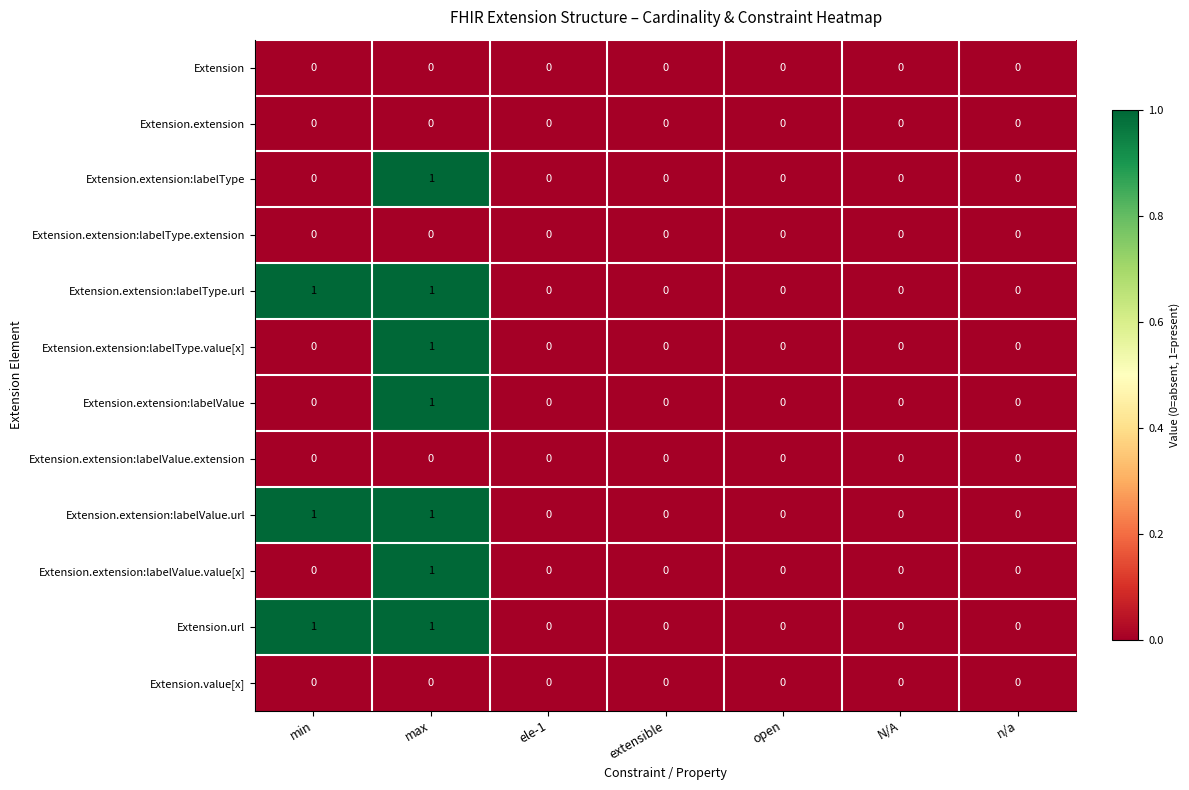

Is it true that Extension.extension:labelValue.url equals 2 at max?

False